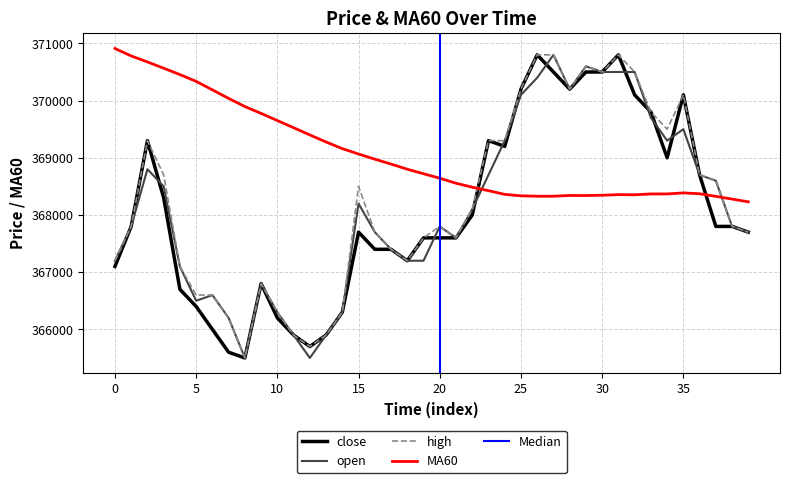

Which series has the largest total across all categories?

MA60